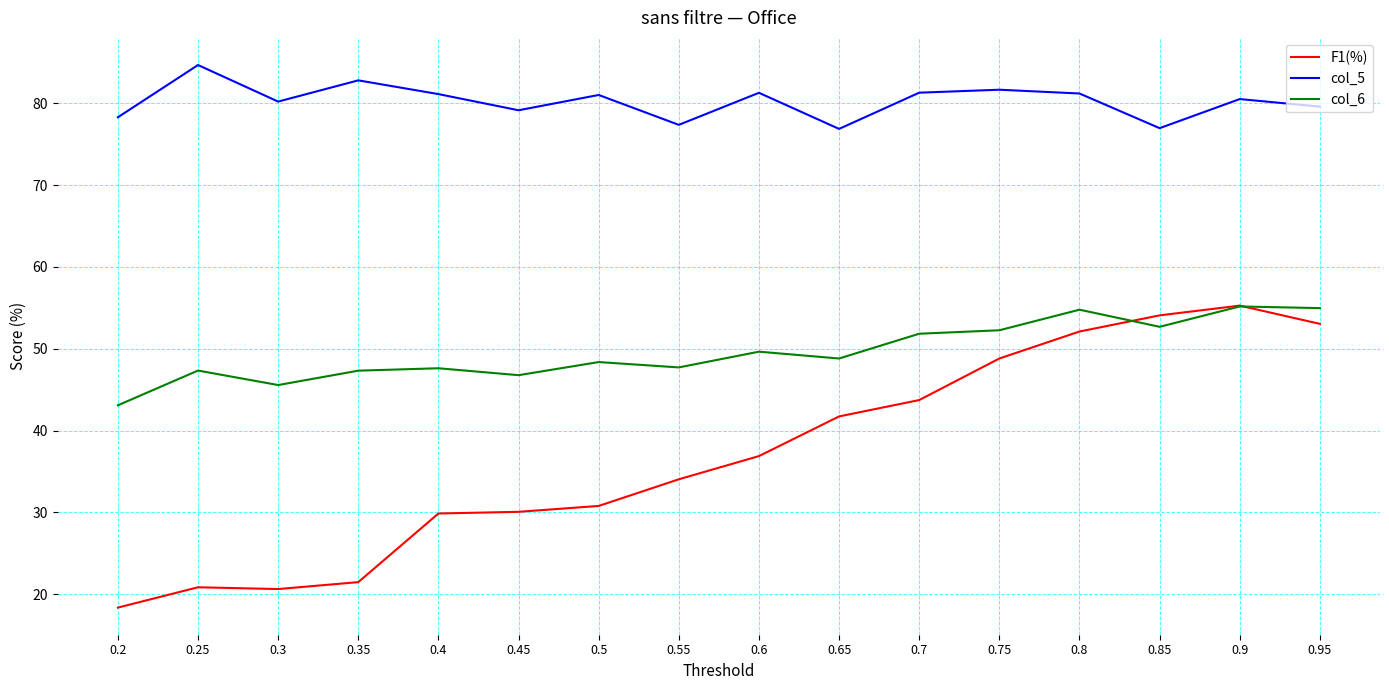

What is the total value across all series at 0.9?

190.9